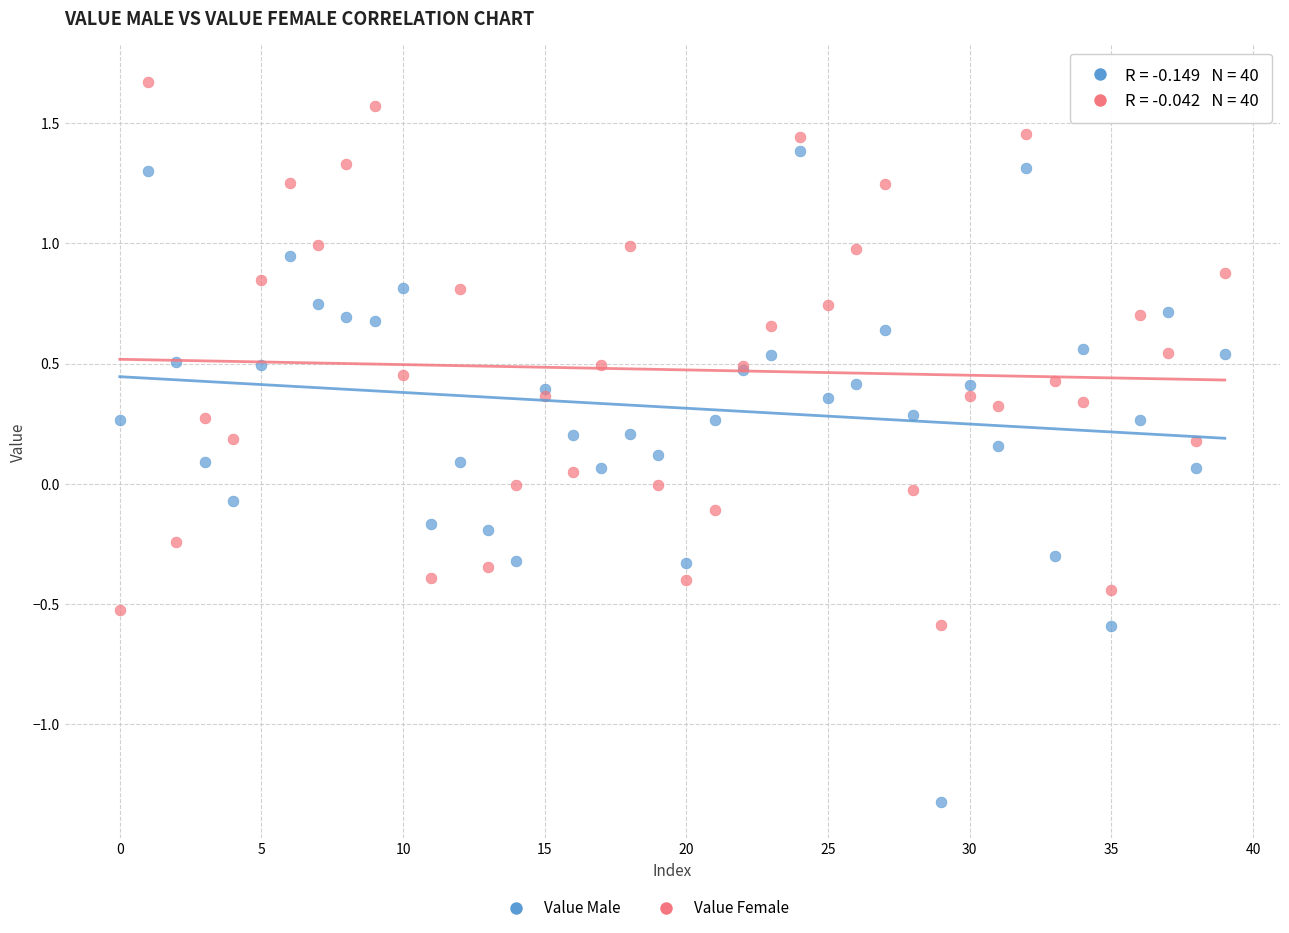

Which series reaches the minimum Y coordinate?

Value Male